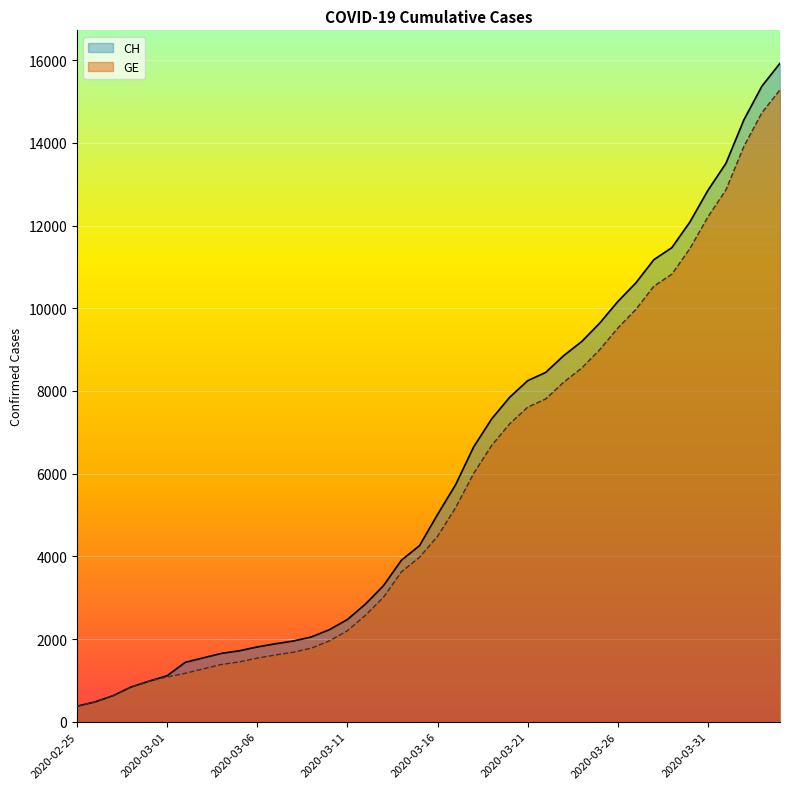

What is the spread (max minus min) of values at 2020-03-15?

281